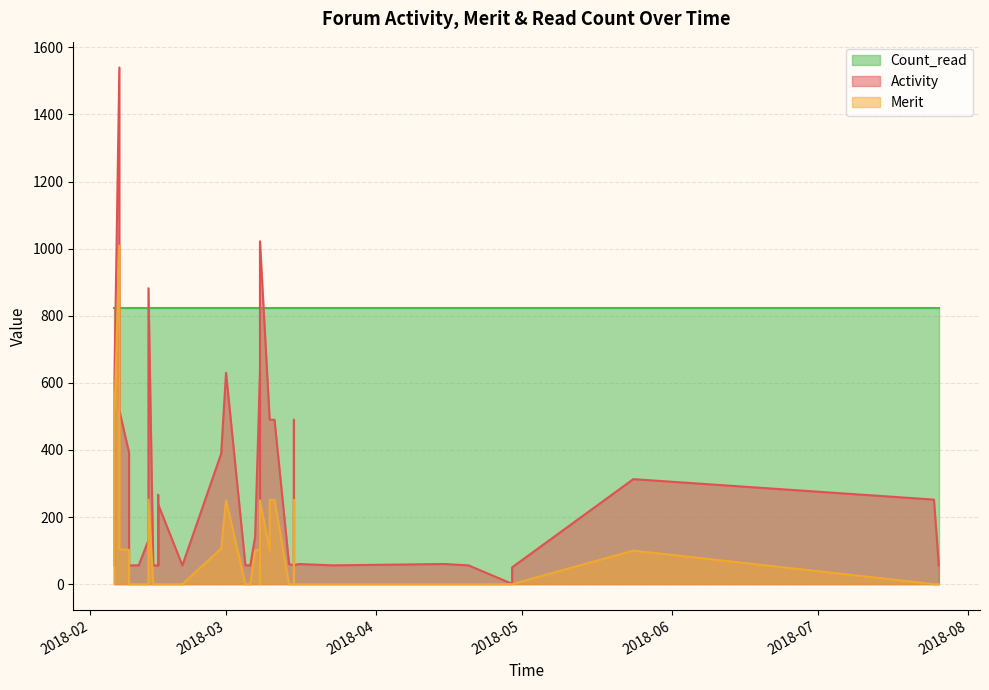

True or false: Merit has a value of 251 at 2018-03-15.

True